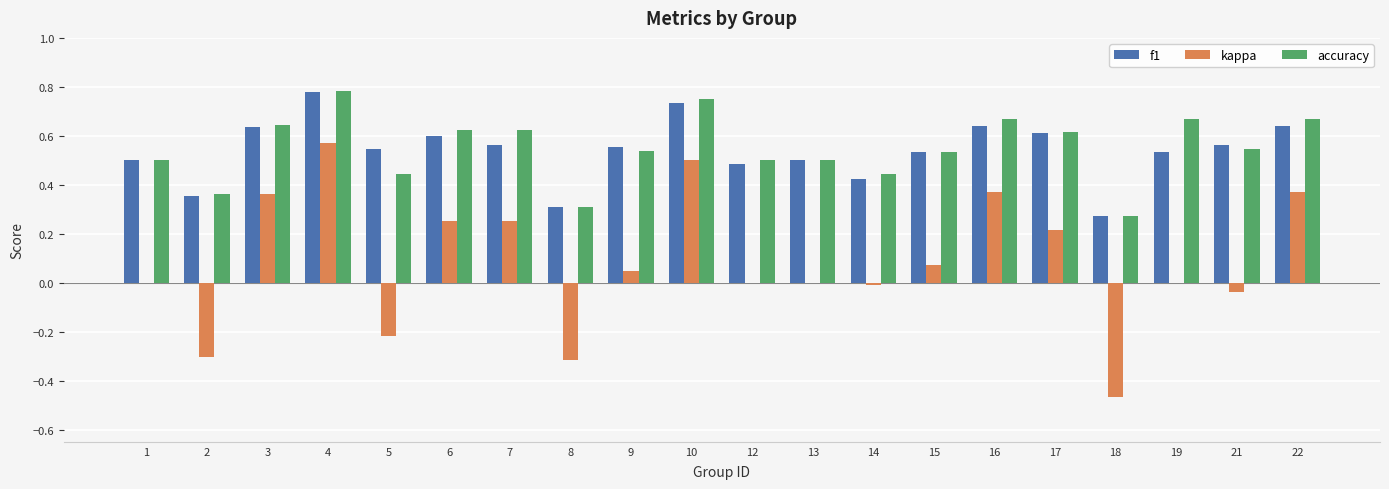

At which category does the chart reach its peak across all series?

4